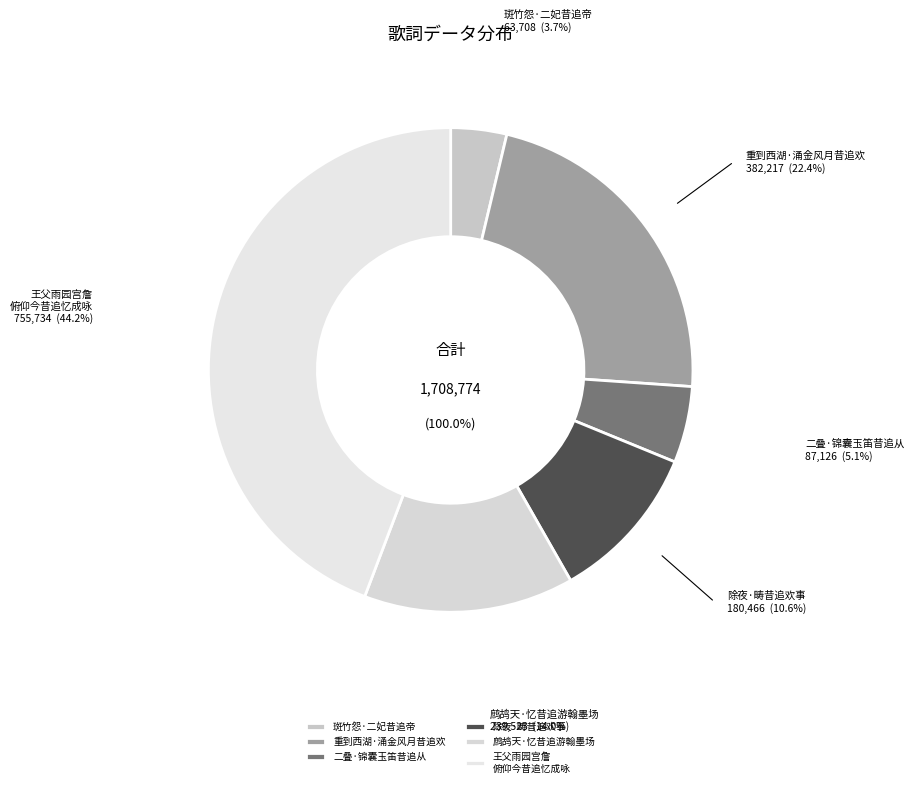

What is the largest slice in the pie chart?

王父雨园宫詹官京师所居西园桃花最盛王母潘太夫人常开吟社幼侍游宴俯仰今昔追忆成咏